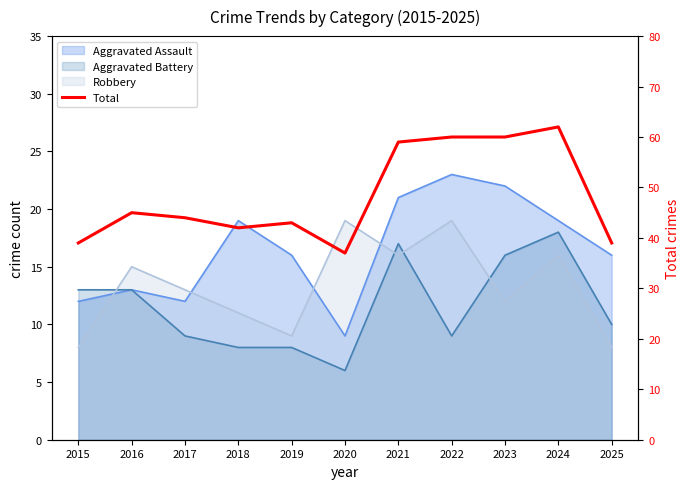

List the labels in order of value, smallest first.

2020, 2015, 2025, 2018, 2019, 2017, 2016, 2021, 2022, 2023, 2024